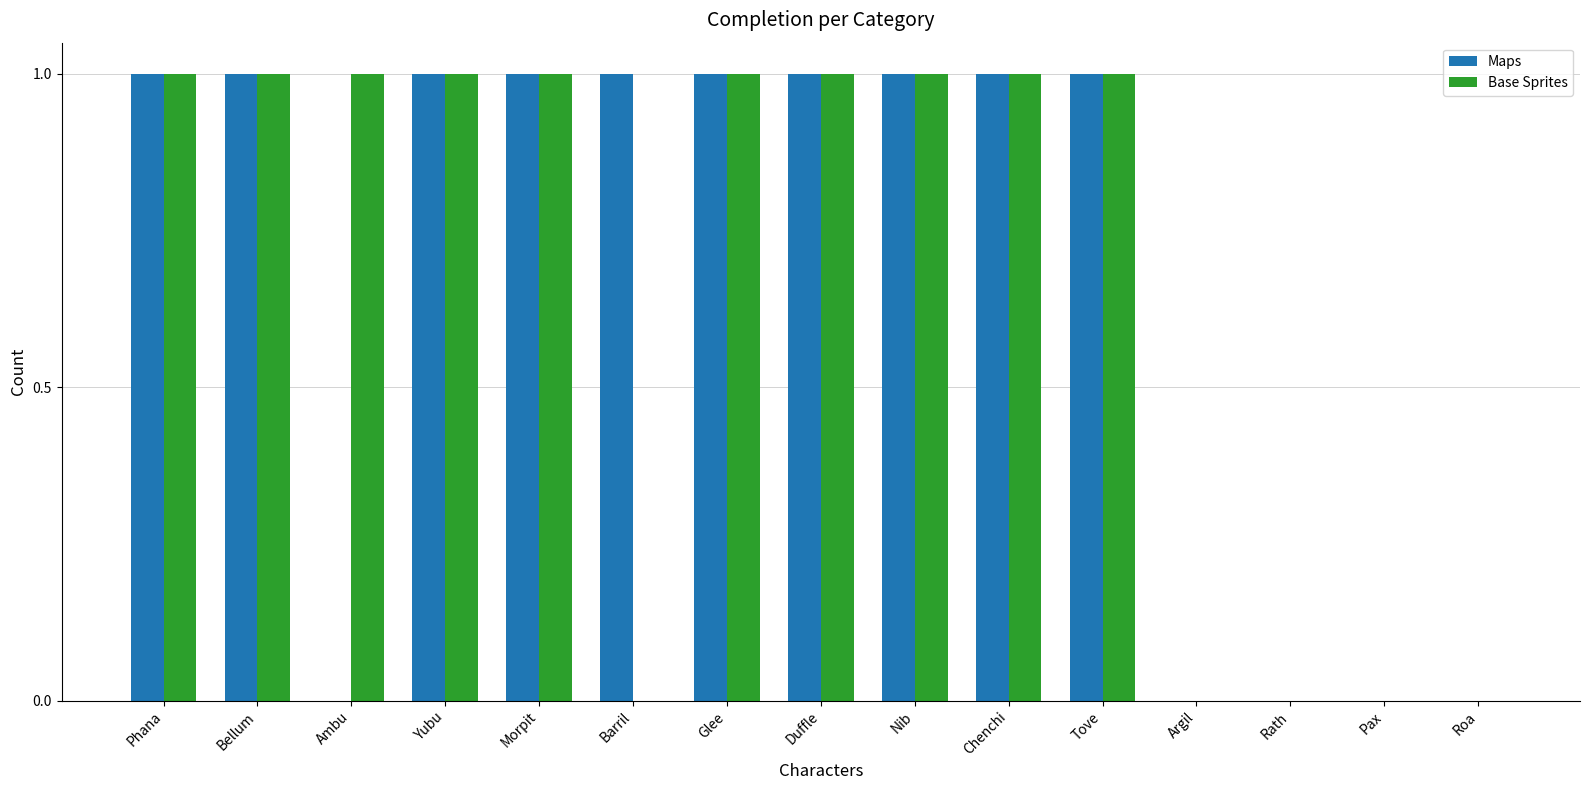

What is the greatest value displayed?

1